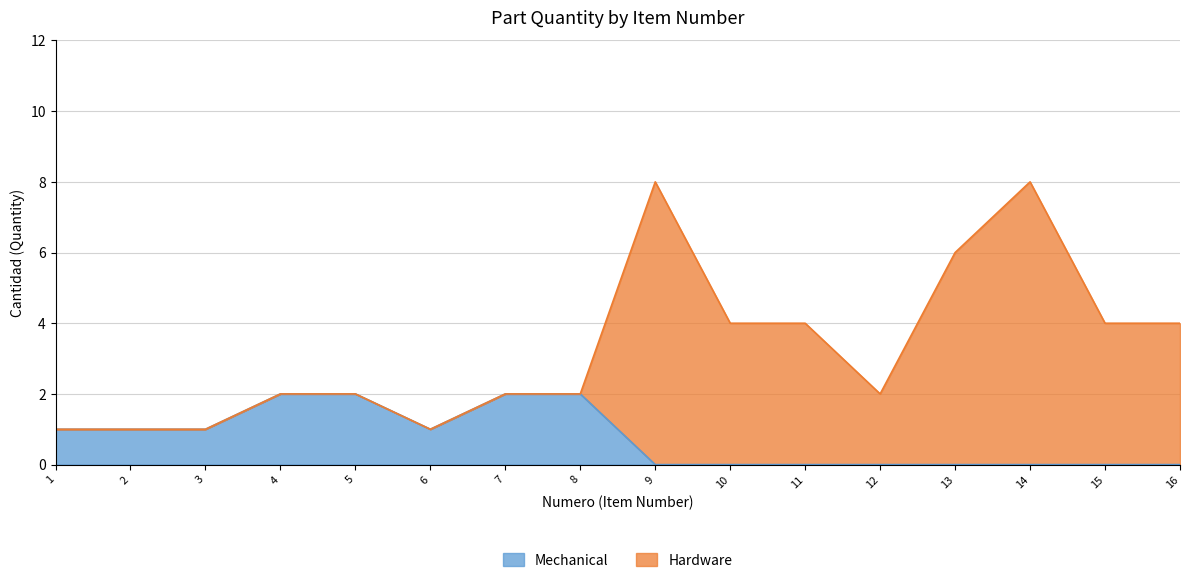

At which category does the data reach its first local valley?

6